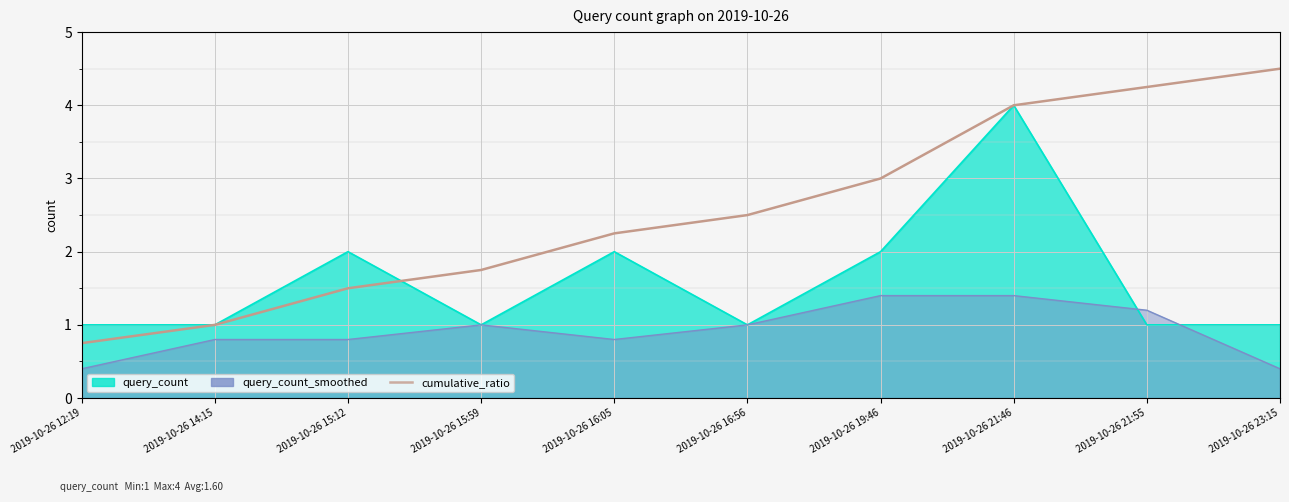

Between 2019-10-26 19:46 and 2019-10-26 16:56, which is larger?

2019-10-26 19:46